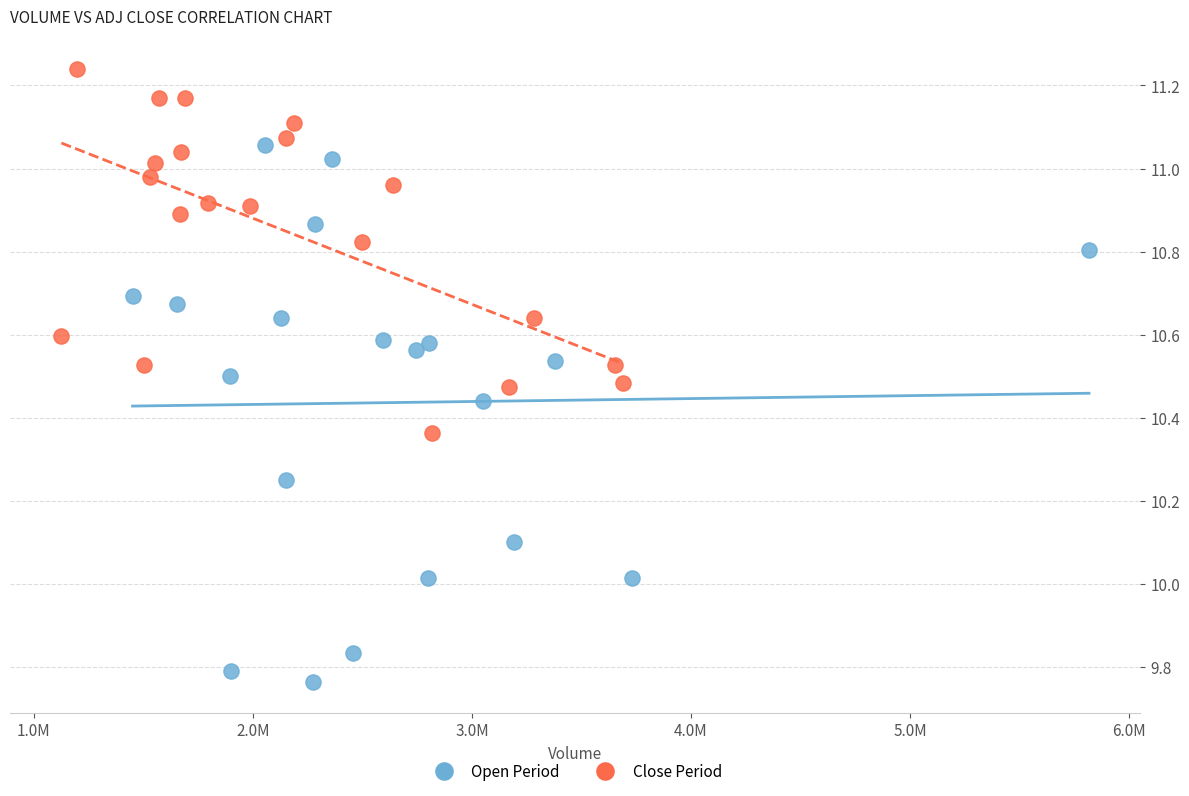

Which series reaches the maximum Y coordinate?

Close Period